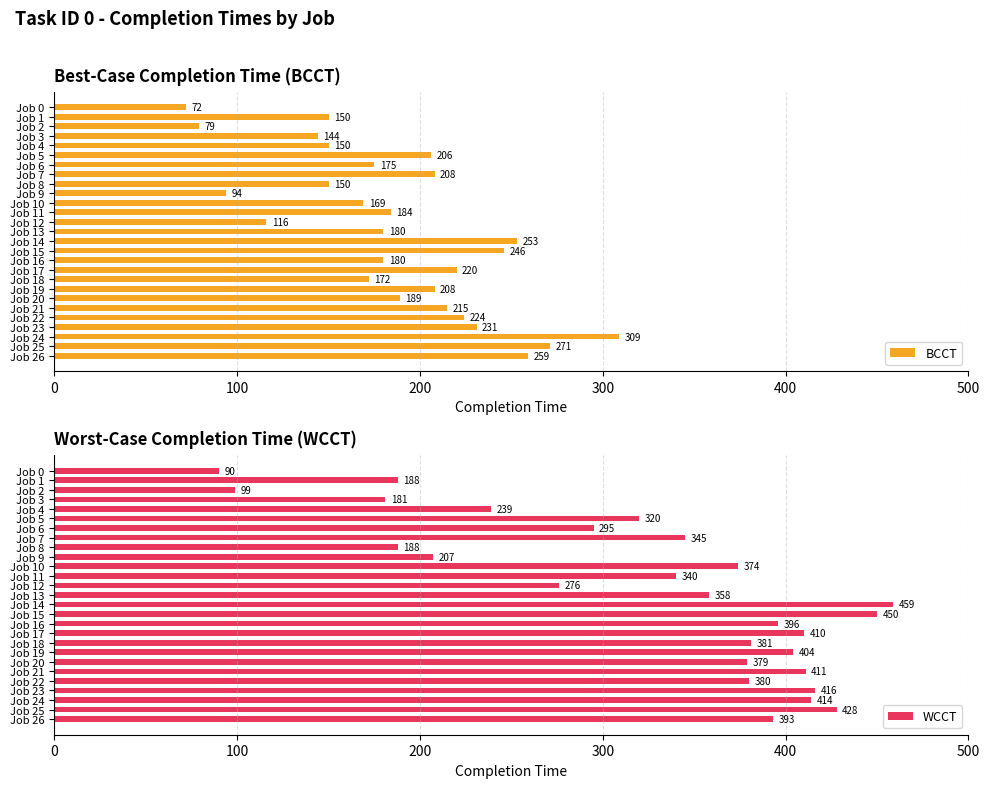

What is the sum of all BCCT values?

5054